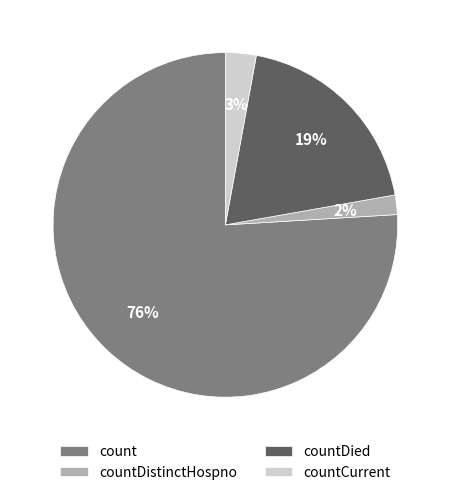

Is it true that countCurrent is 3% of the pie?

True